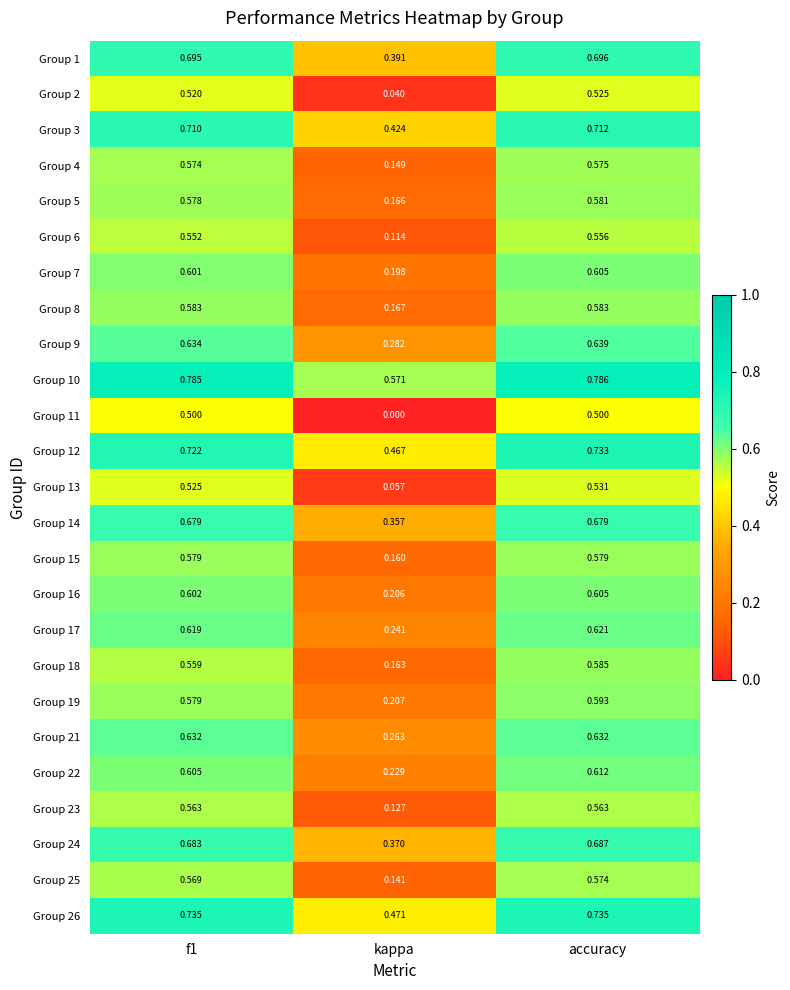

At which category does the chart reach its peak across all series?

accuracy